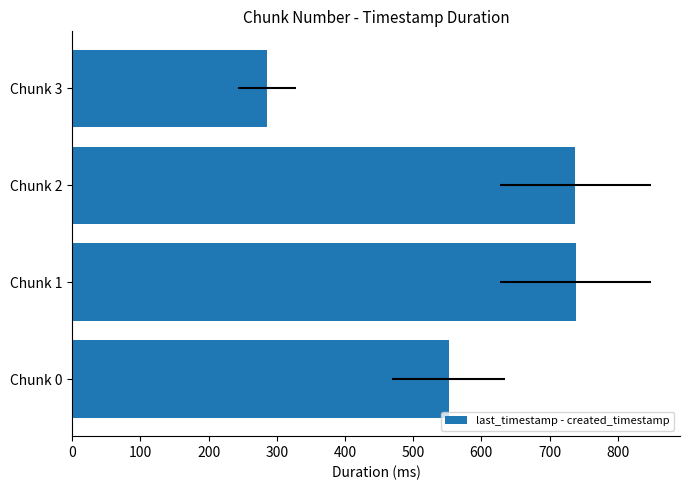

What is the greatest value displayed?

738.1